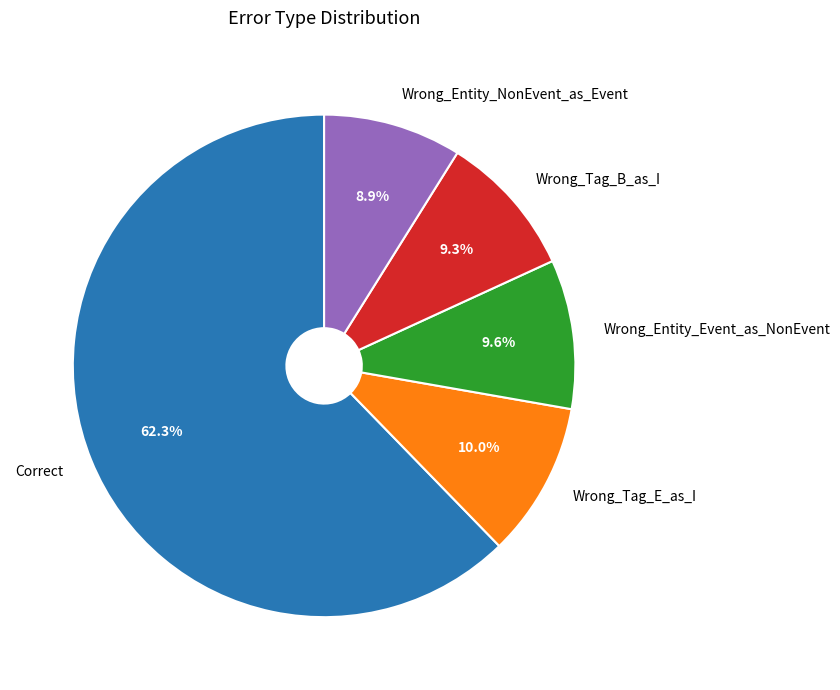

Which category has the biggest portion of the pie?

Correct